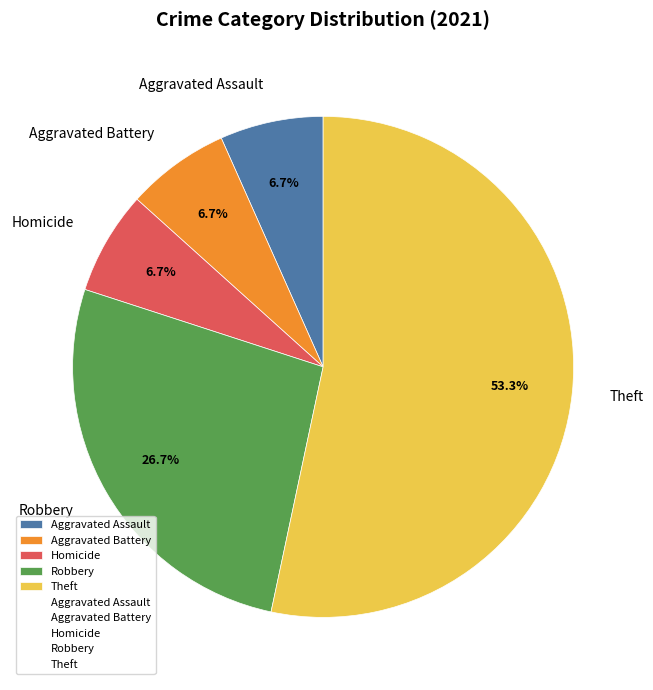

True or false: Aggravated Assault accounts for 14% of the total.

False